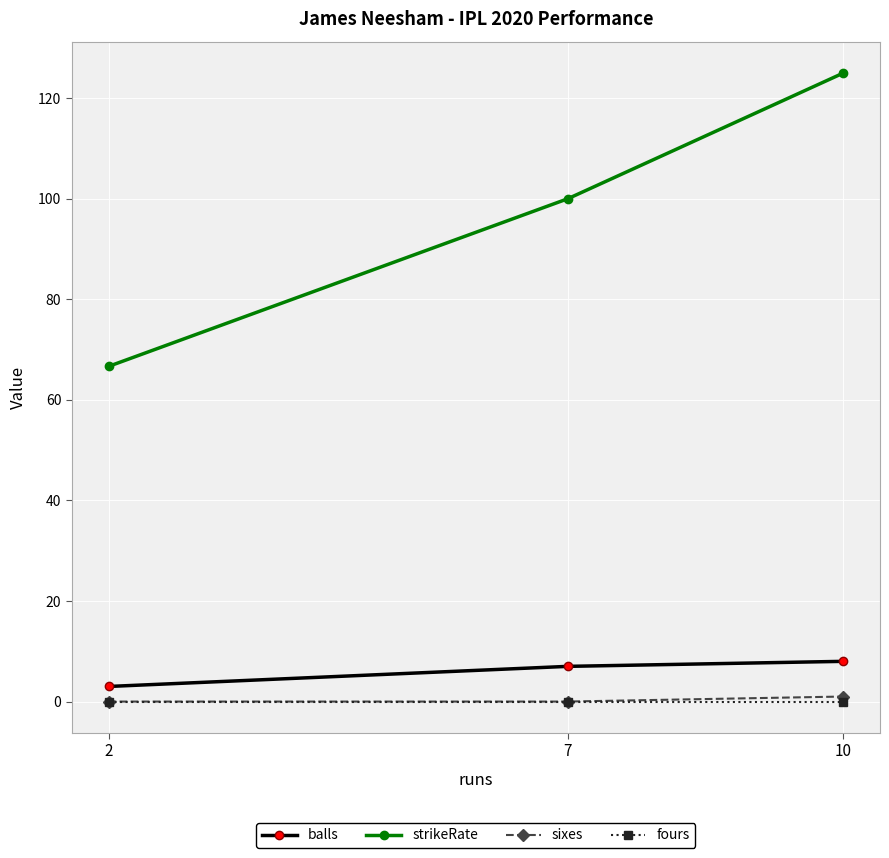

What is the minimum value for strikeRate?

66.7